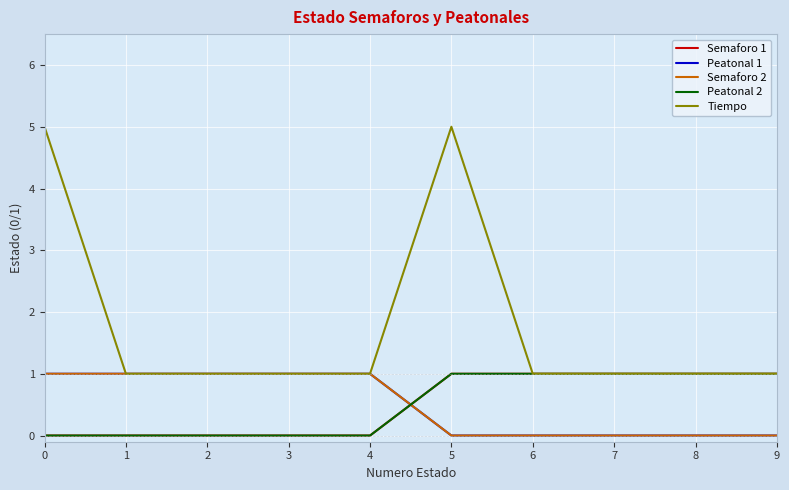

What is the difference between the maximum and minimum values in the Tiempo series?

4